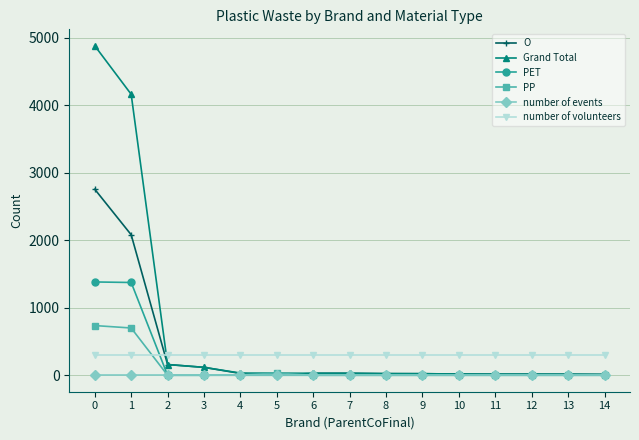

What is the highest value of the O series?

2755